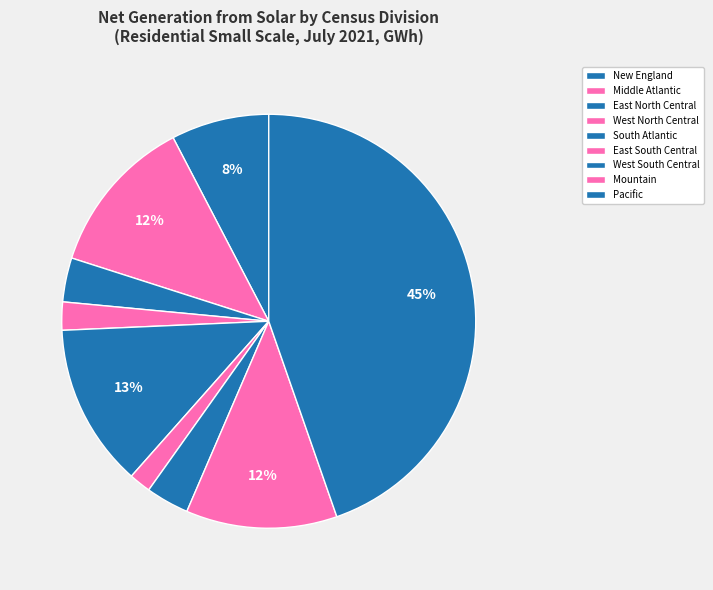

The Middle Atlantic slice represents 12% of the pie. True or false?

True